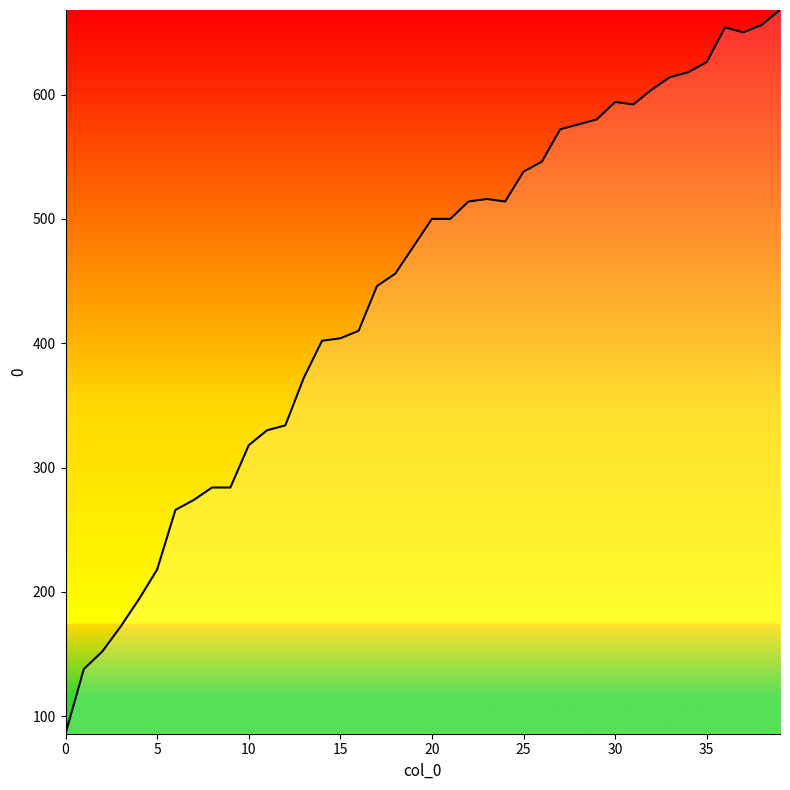

What is the sum of all values?

17650